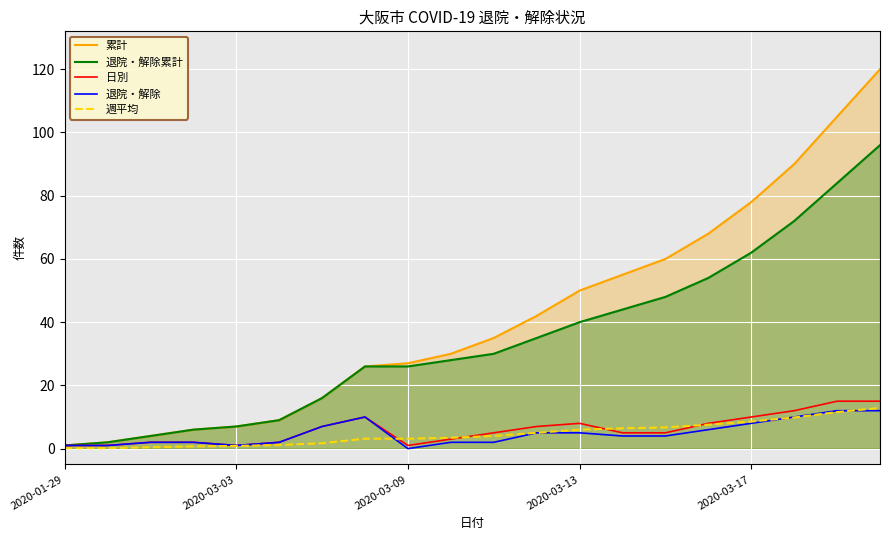

Is it true that 週平均 equals 0.5 at 2020-03-13?

False